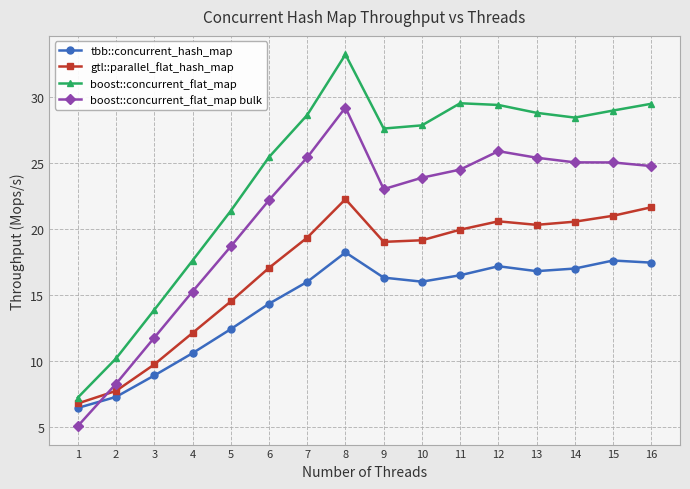

Rank the series at 10 from lowest to highest value.

tbb::concurrent_hash_map, gtl::parallel_flat_hash_map, boost::concurrent_flat_map bulk, boost::concurrent_flat_map